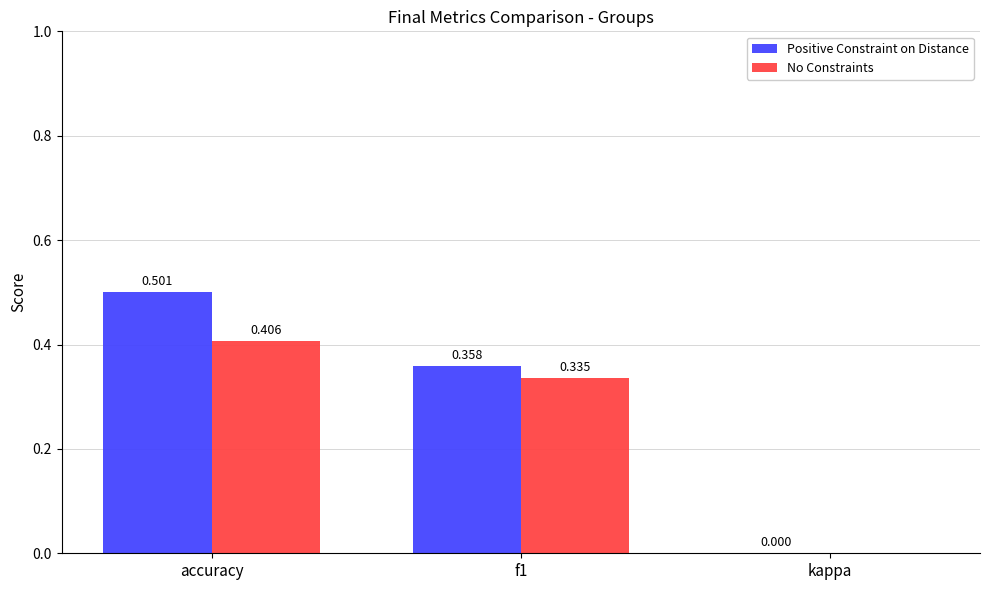

Count the number of categories in the chart.

3